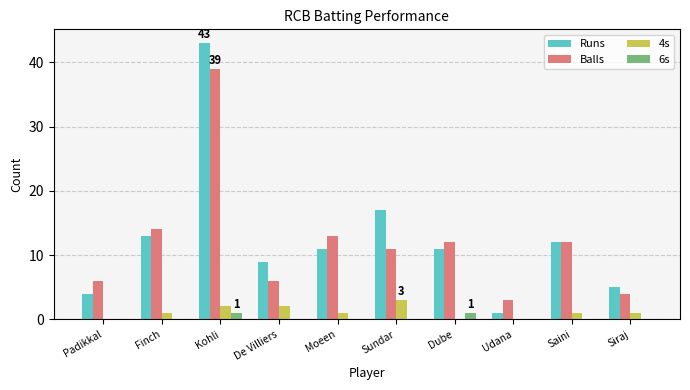

Is the value of 4s at Finch greater than the value of Runs at Moeen?

No